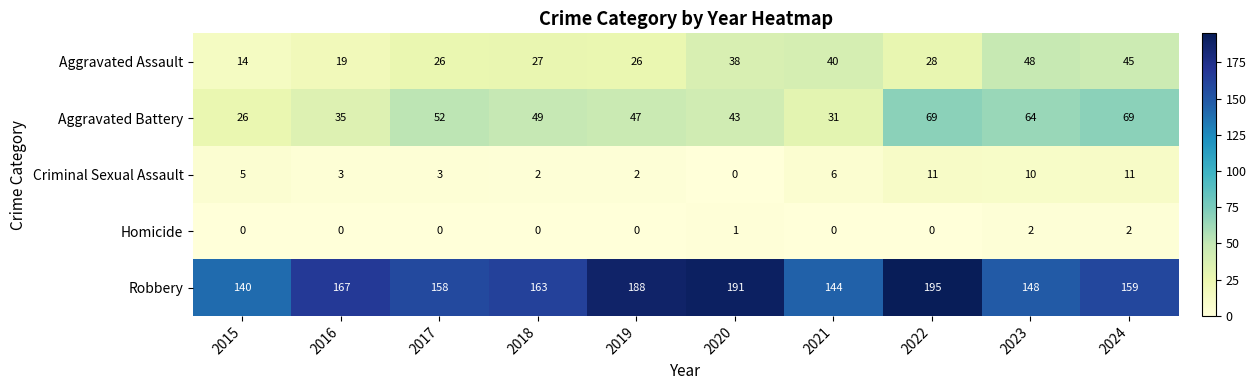

What is the sum of the Criminal Sexual Assault values at 2017 and 2019?

5